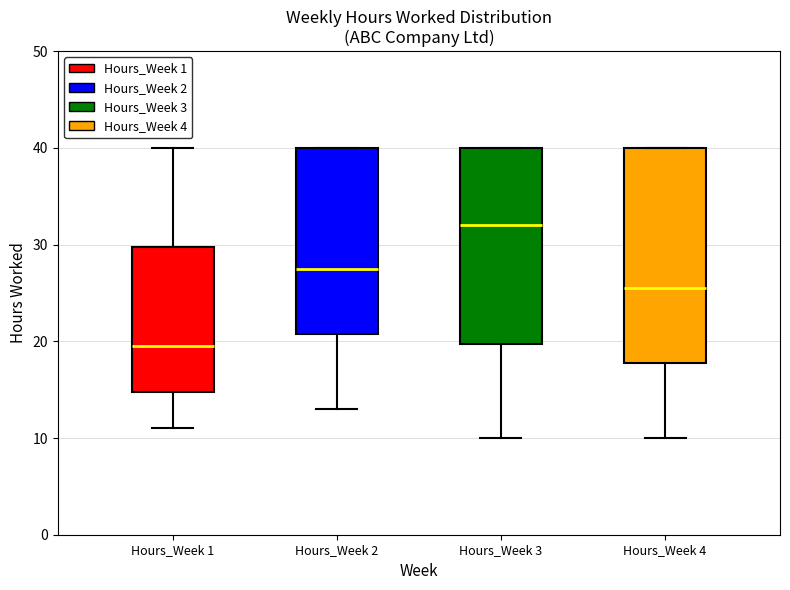

Comparing the boxes themselves (not the whiskers), which one is the tallest?

Hours_Week 4